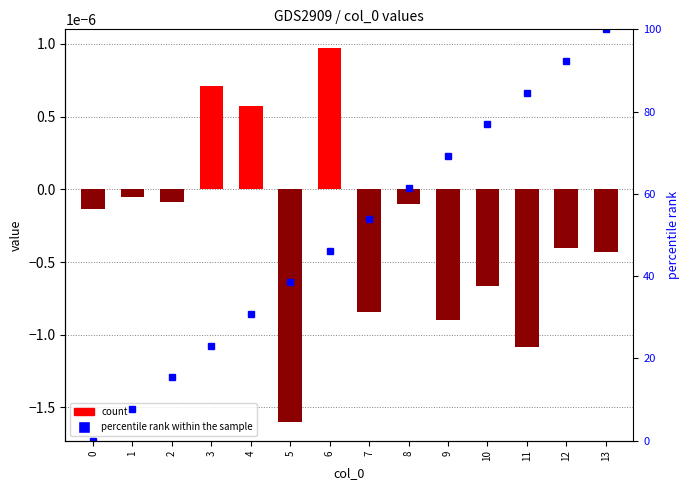

How many data points in values are less than 0?

11